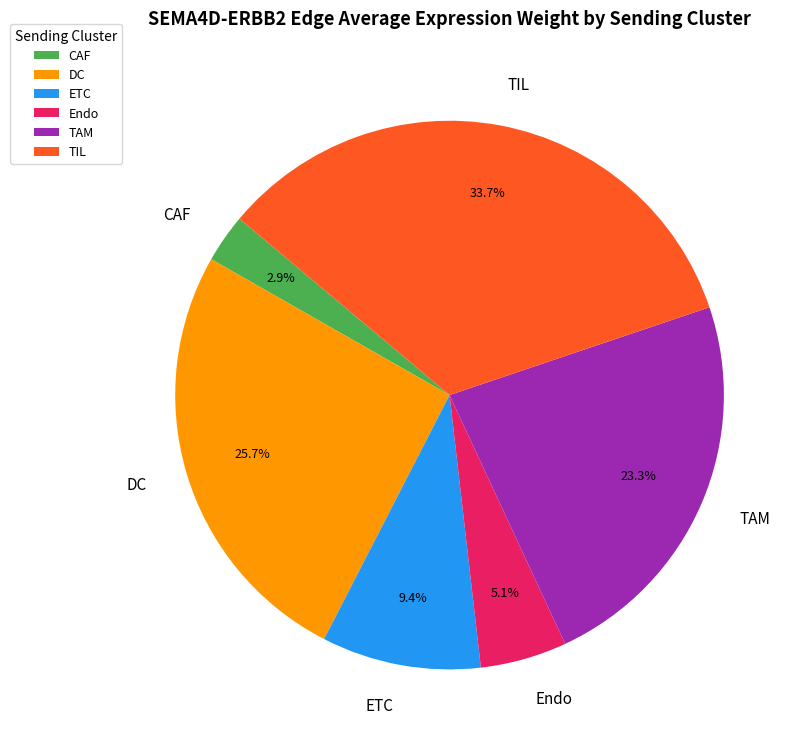

What is the largest slice in the pie chart?

TIL